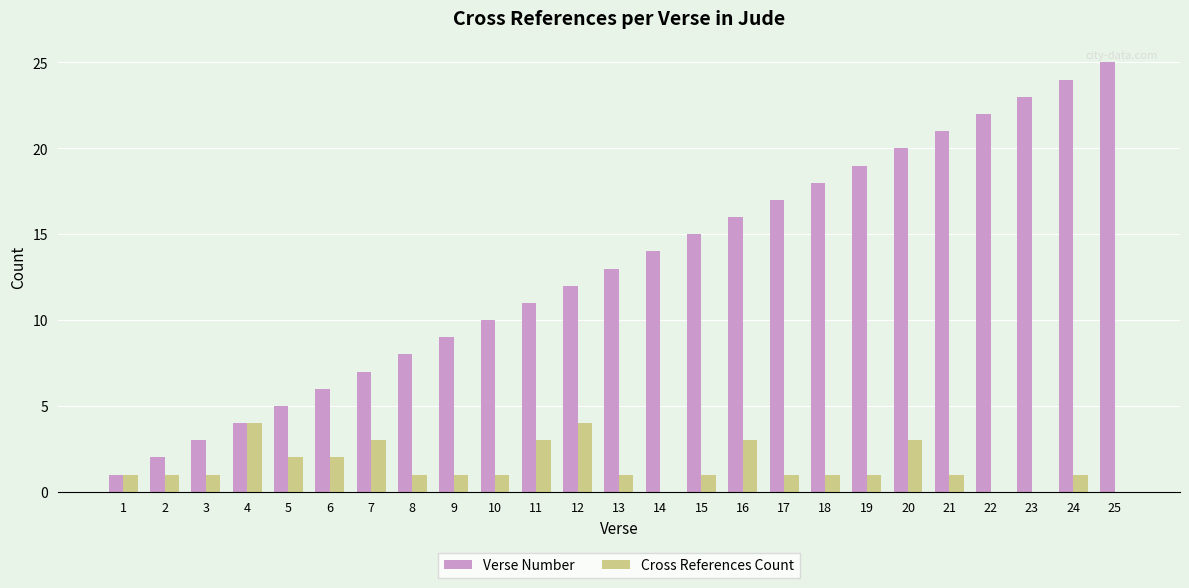

Which category has the highest value across all series?

25